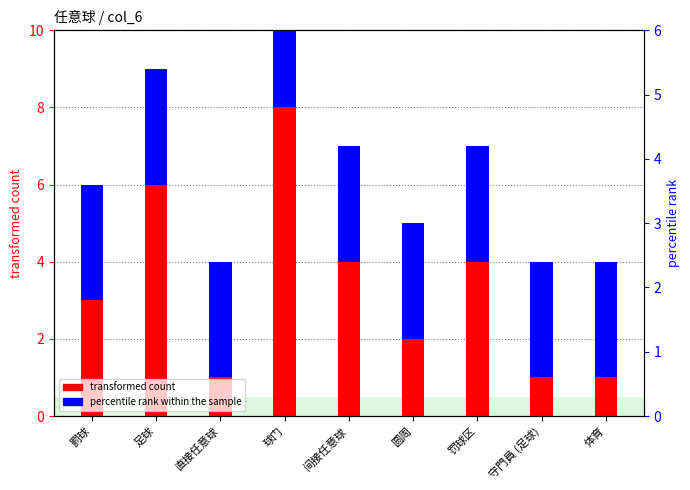

What is the minimum value shown in the chart?

1